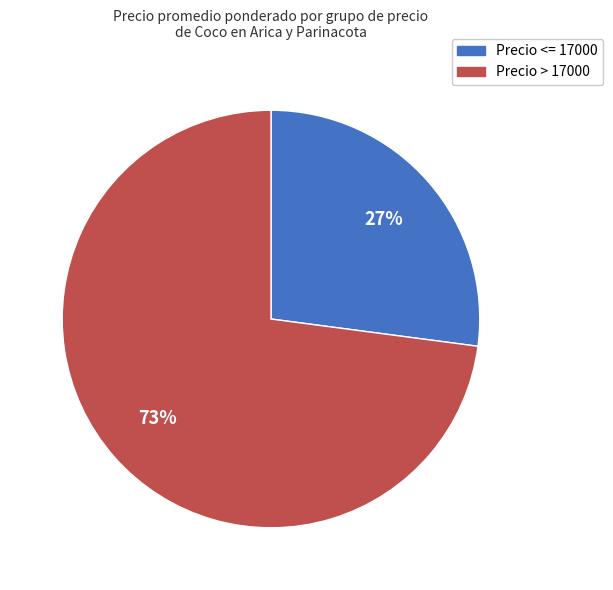

What percentage is the Precio > 17000 slice, to the nearest percent?

73%